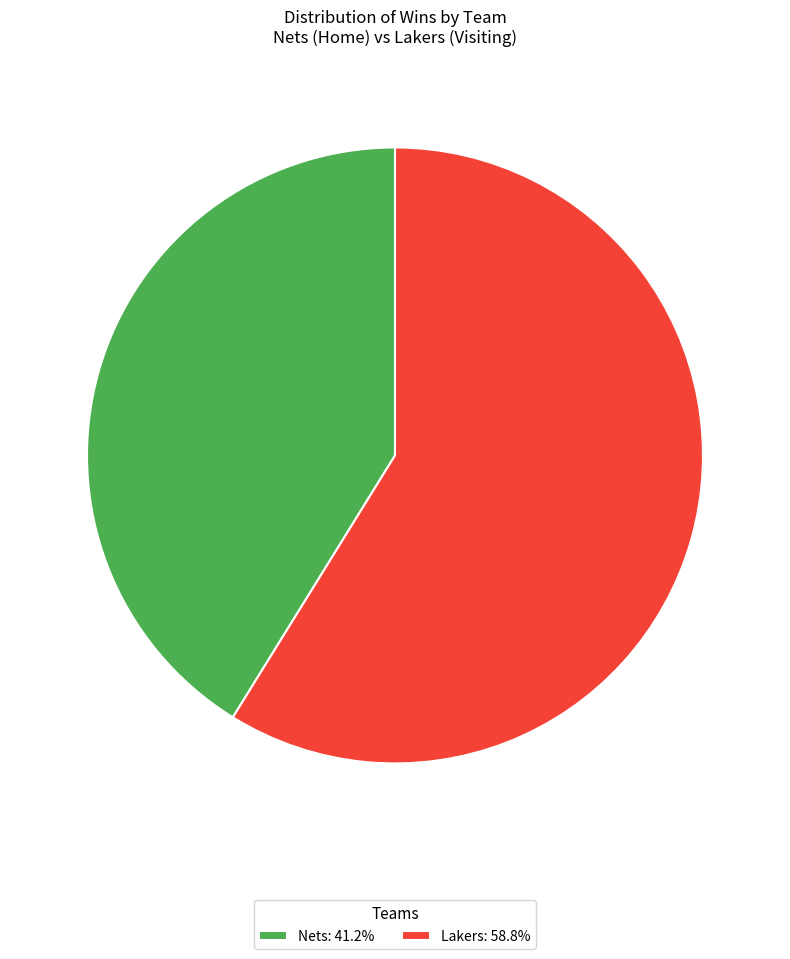

Which slice is the smallest?

Nets